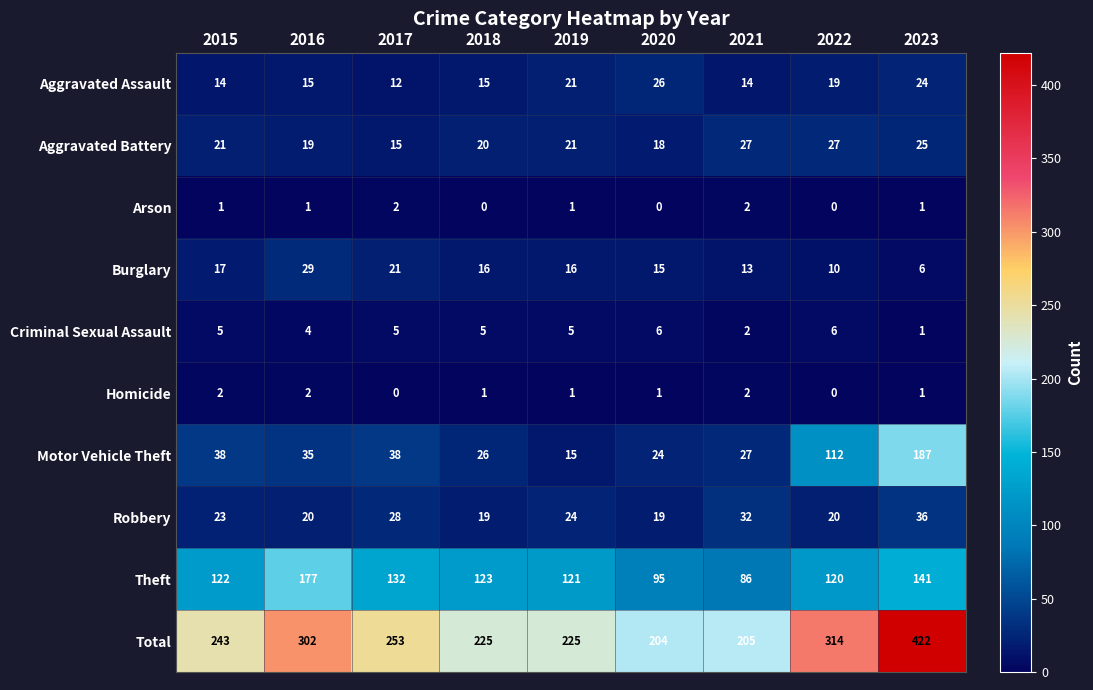

What is the average value of the Aggravated Battery series?

21